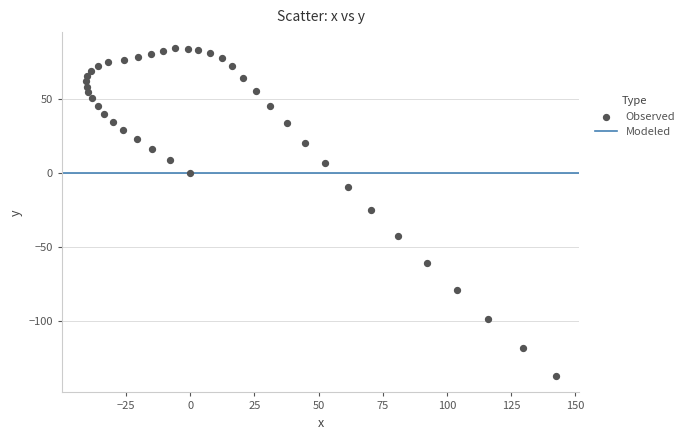

What is the range of X values (max minus min)?

183.3